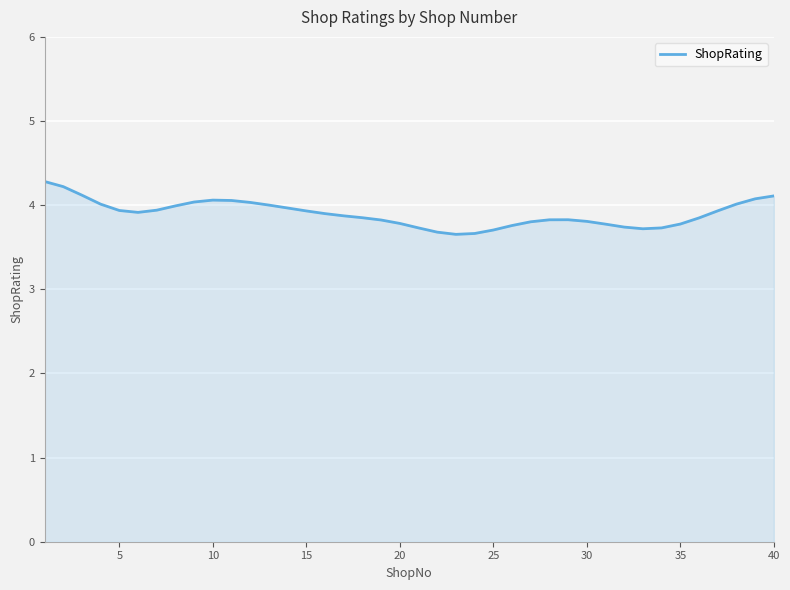

What is the minimum value shown in the chart?

3.7